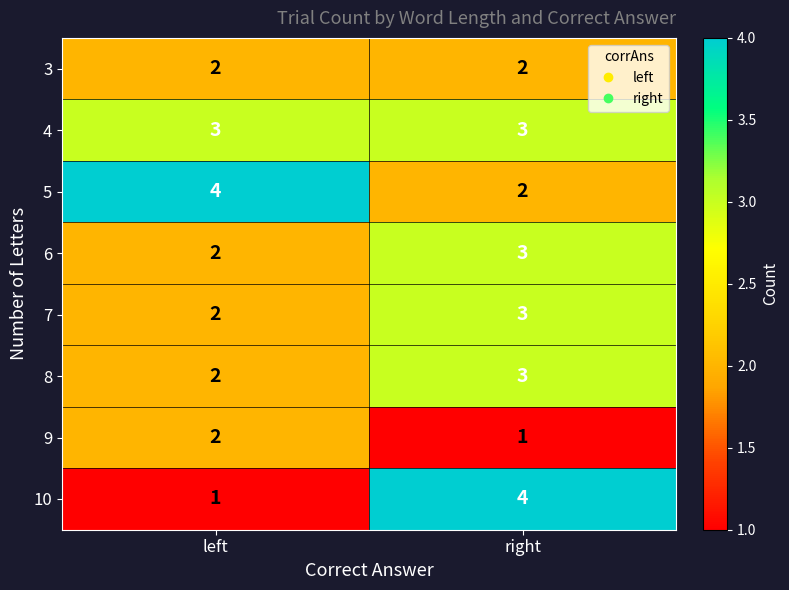

What is the maximum value for 4?

3